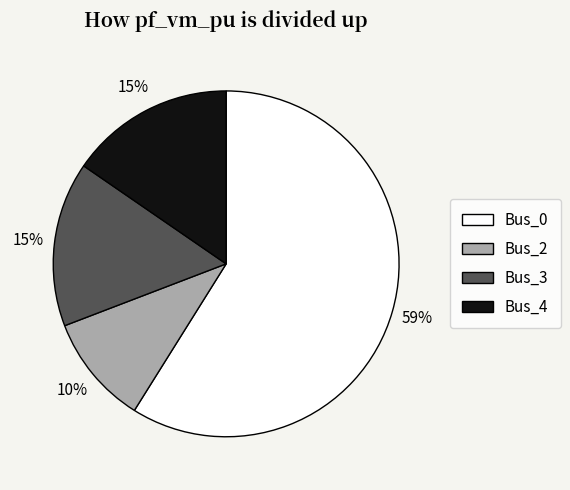

Which slice is the largest?

Bus_0